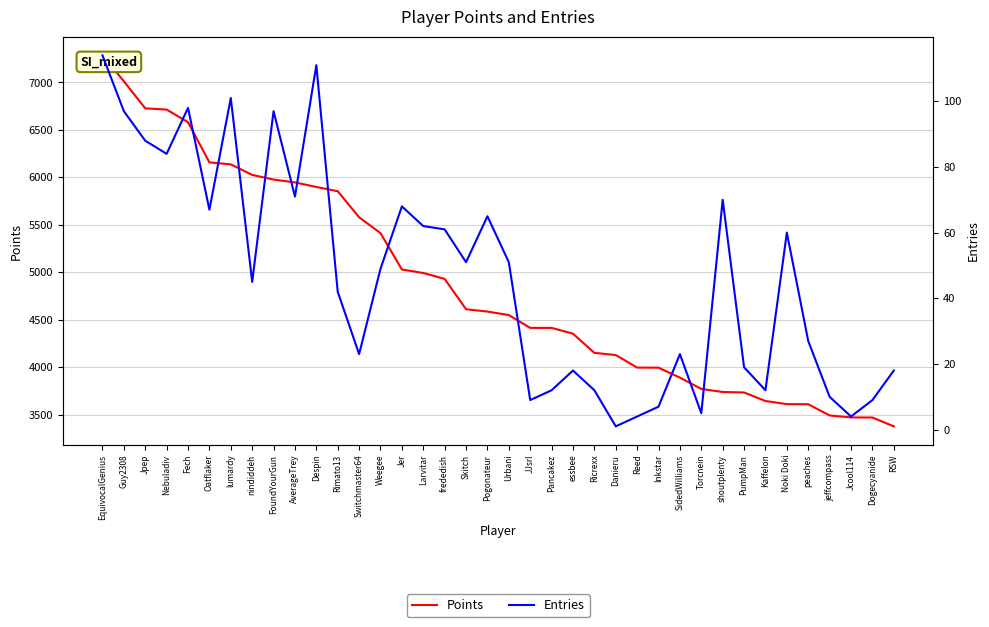

What is the sum of all Entries values?

1765